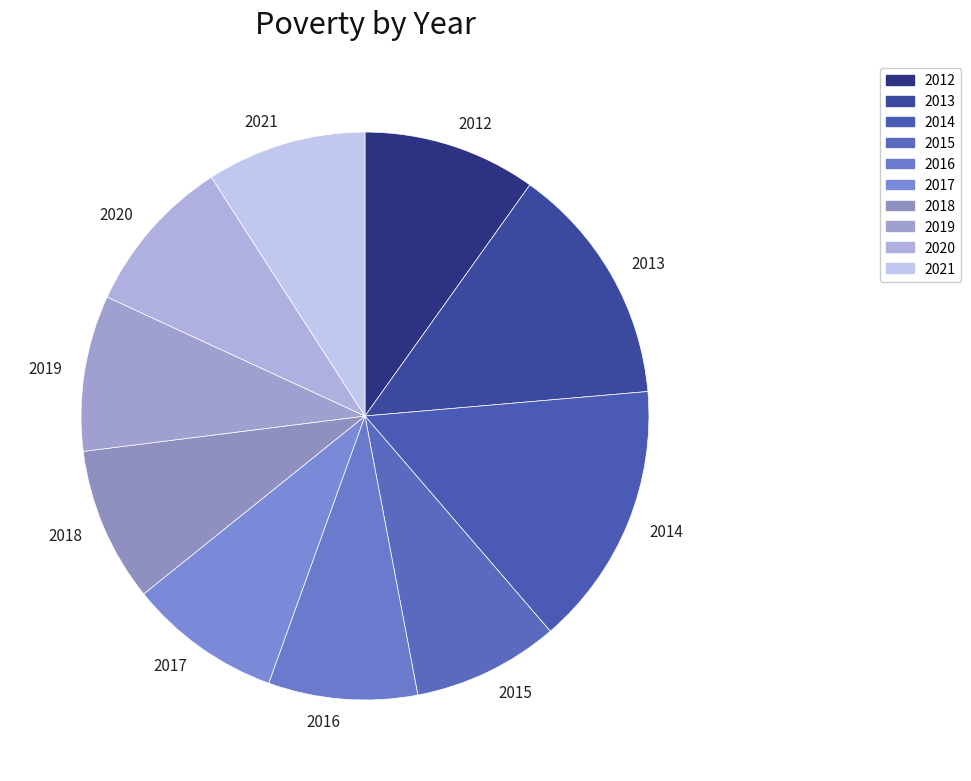

Which has a higher value, 2012 or 2018?

2012